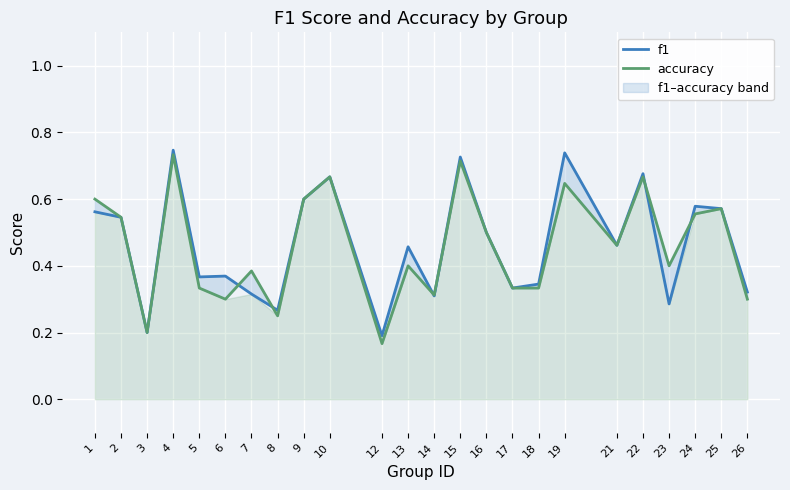

At 7, list the series in order from largest to smallest.

accuracy, f1